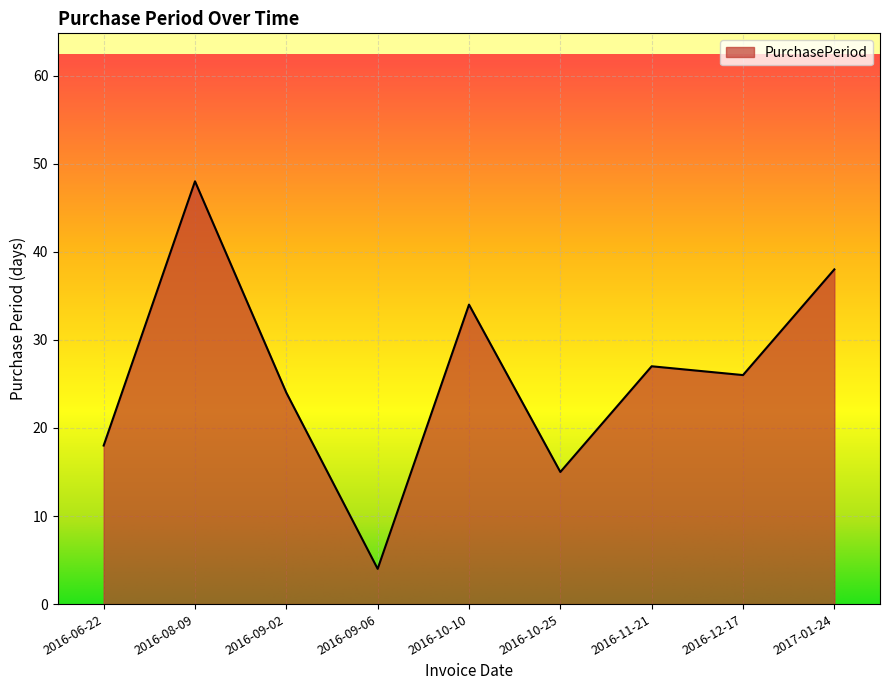

Approximately how many times larger is the value at 2017-01-24 compared to 2016-08-09?

0.8